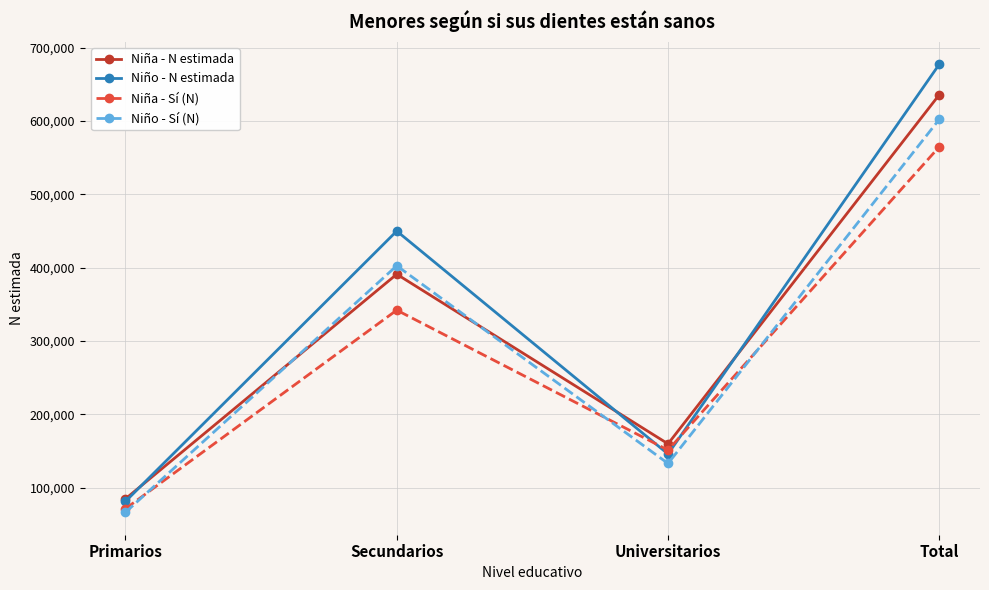

Does the chart have visible grid lines?

Yes